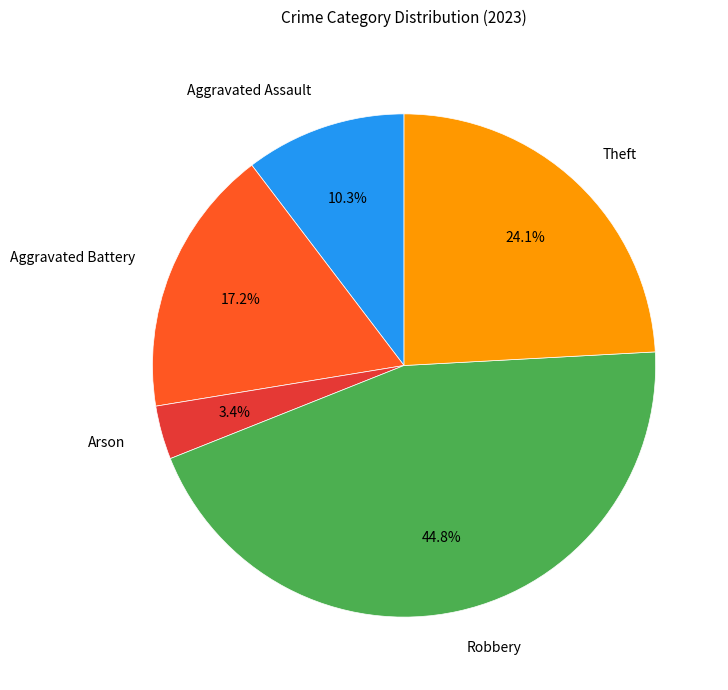

To the nearest percent, what is the average slice percentage?

20%